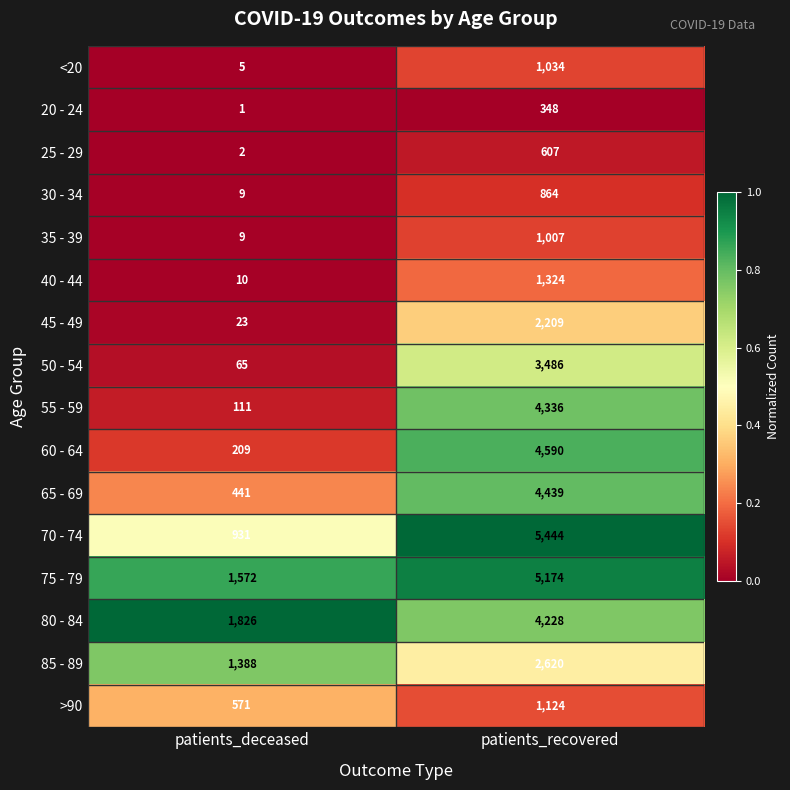

Which category has the highest value across all series?

patients_recovered